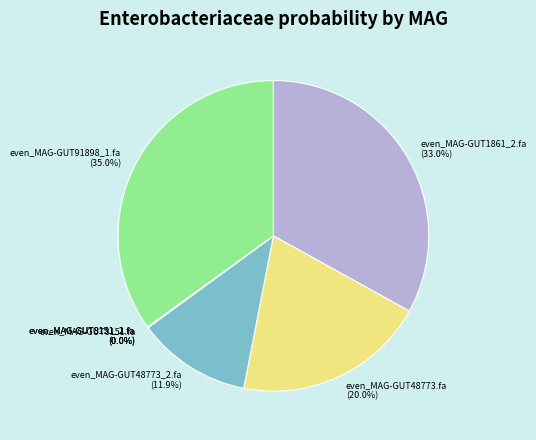

What percentage is NOT represented by even_MAG-GUT91898_1.fa?

65.0%